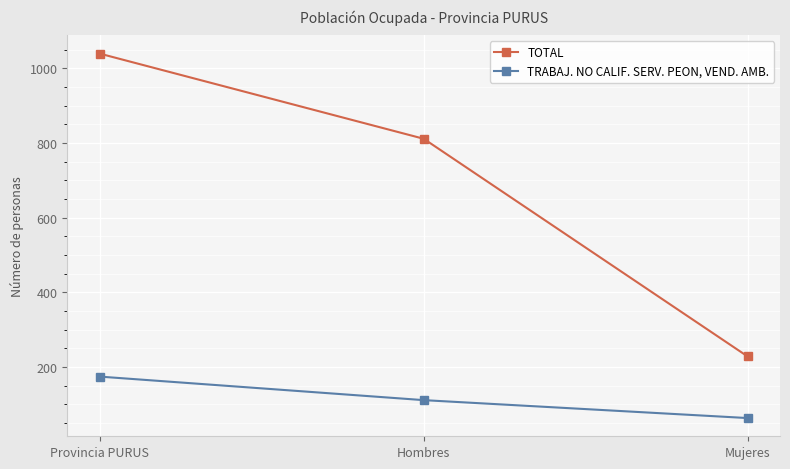

Count the TRABAJ. NO CALIF. SERV. PEON, VEND. AMB. values in the range 63 to 174.

3